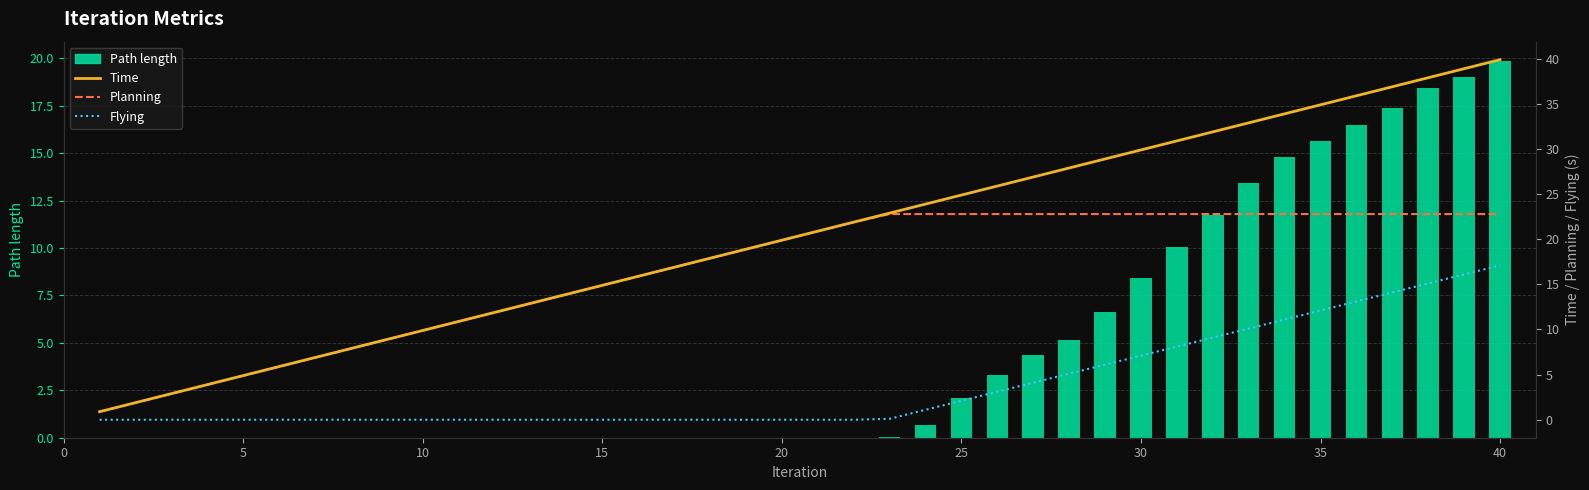

Where is Path length nearest to the value 9?

30